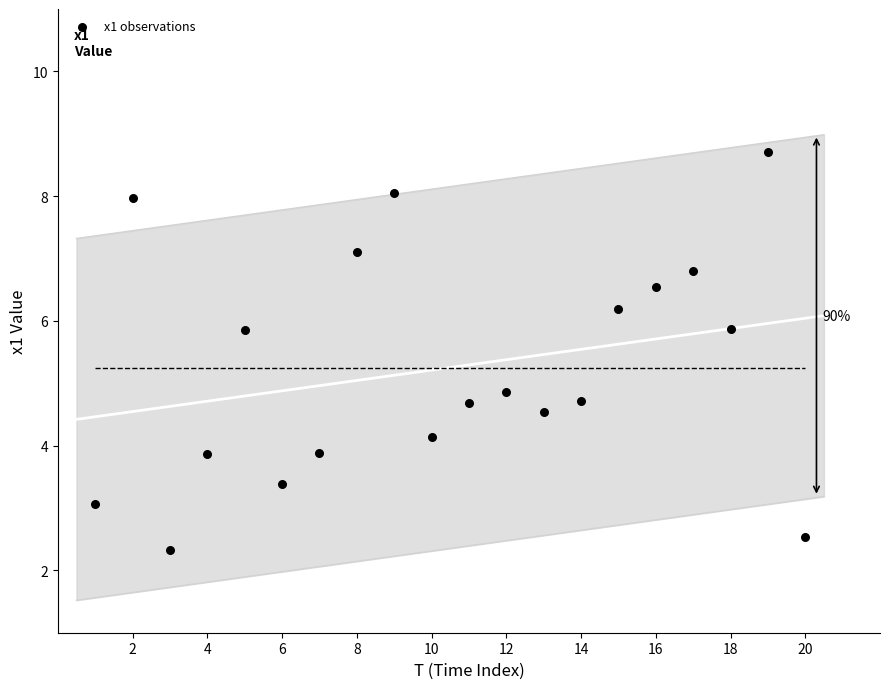

What is the range of Y values (max minus min)?

6.4